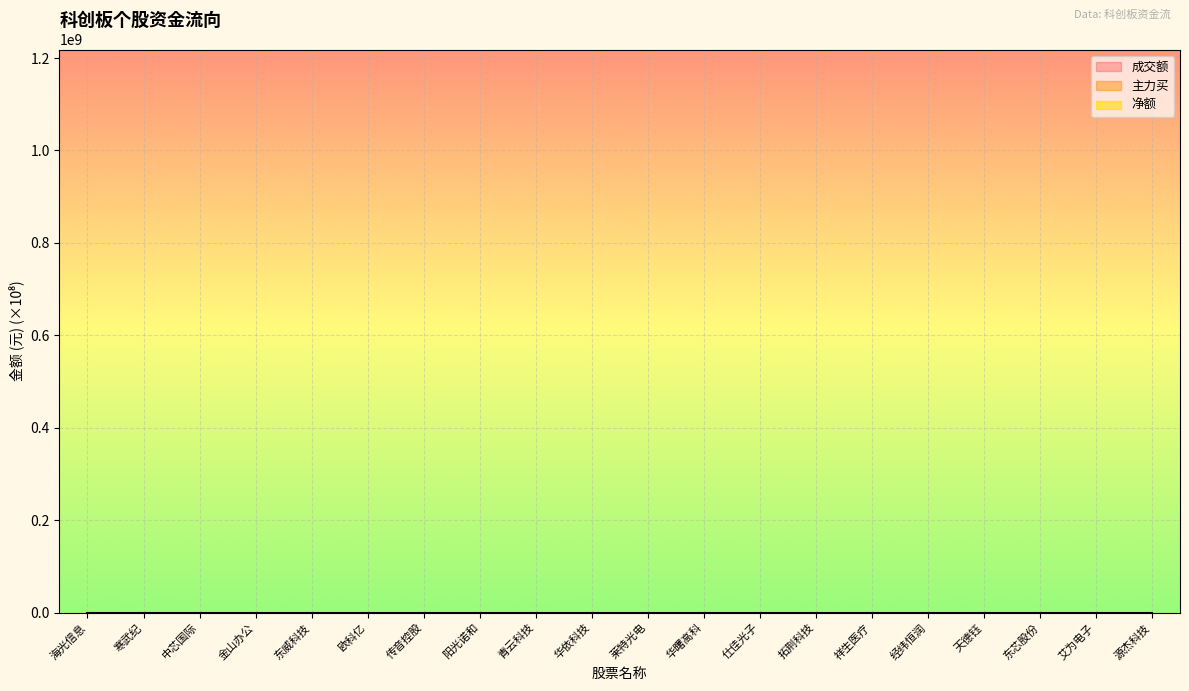

True or false: 净额 and 主力买 intersect in this chart.

False